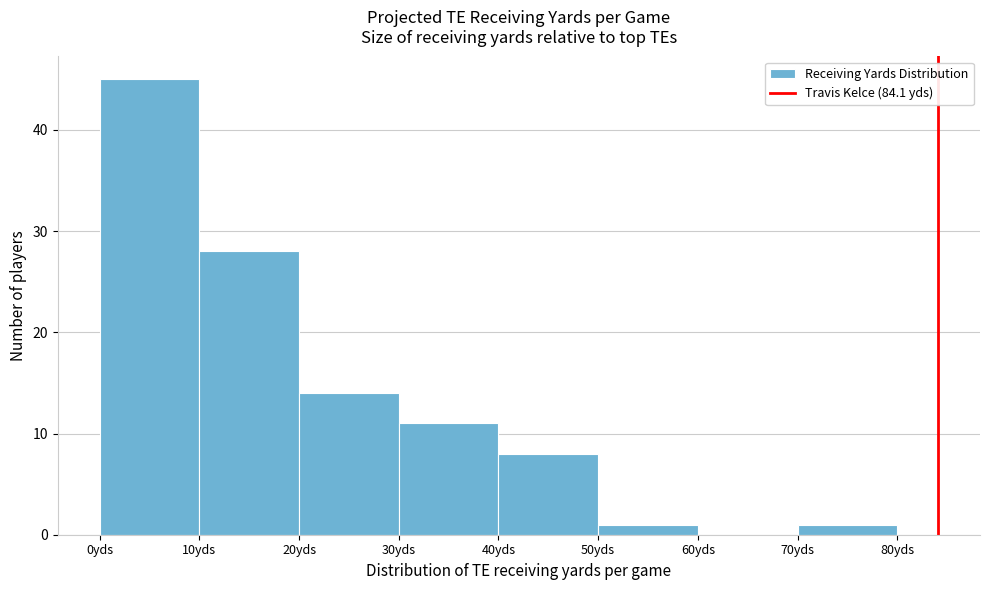

Over which range of the x-axis is the bar tallest?

0 to 10